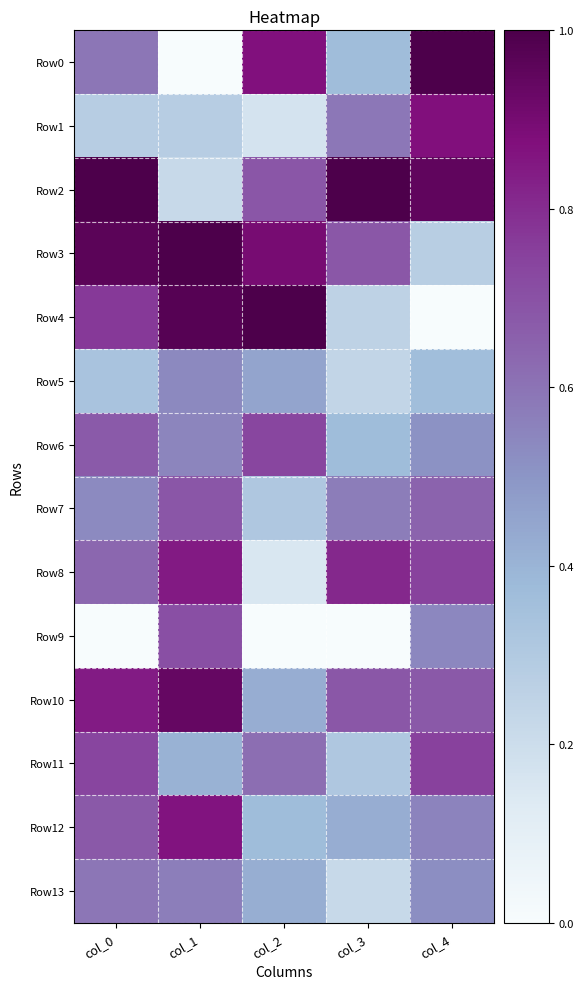

What is the maximum value shown in the chart?

1.0